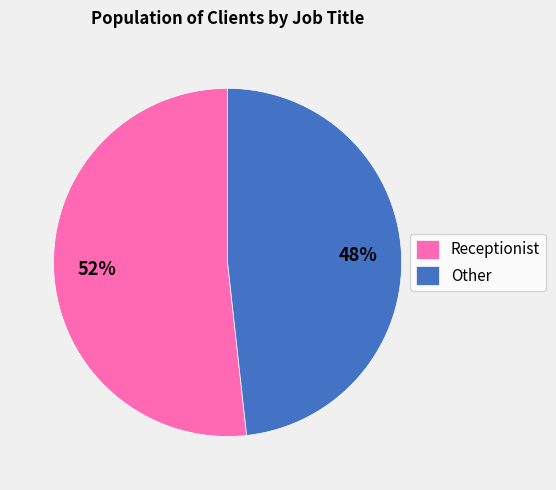

Which category accounts for the majority?

Receptionist